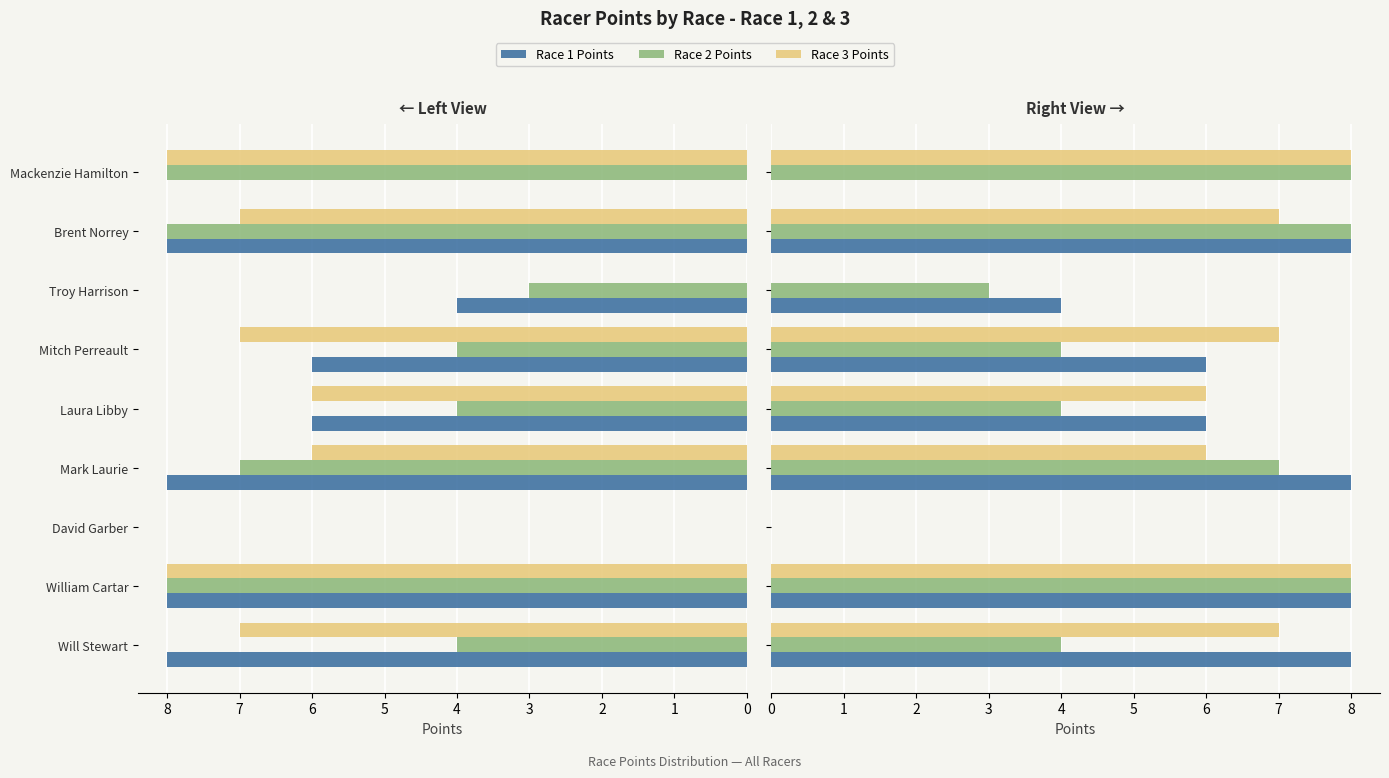

What is the sum of all Race 1 Points values?

48